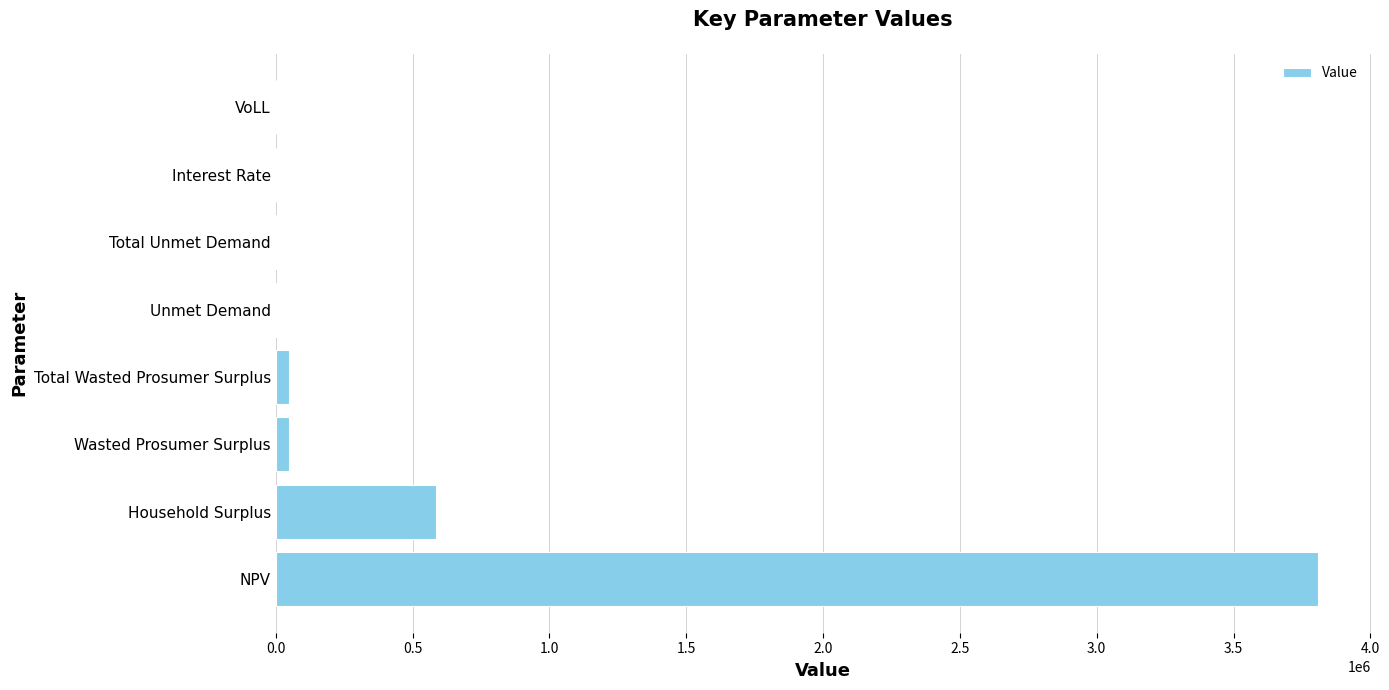

Are the bars horizontal?

Yes